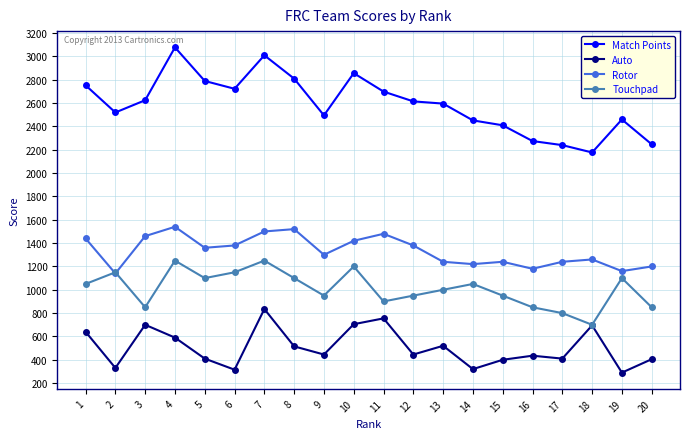

List the series in order of their peak value, highest first.

Match Points, Rotor, Touchpad, Auto